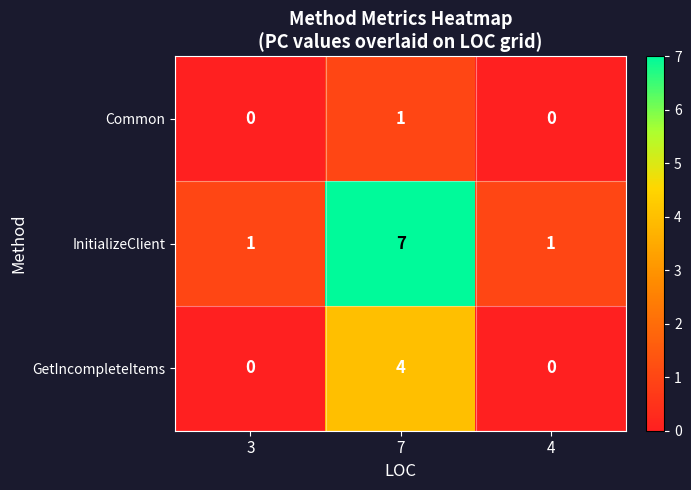

What is the approximate value of InitializeClient at 7?

7